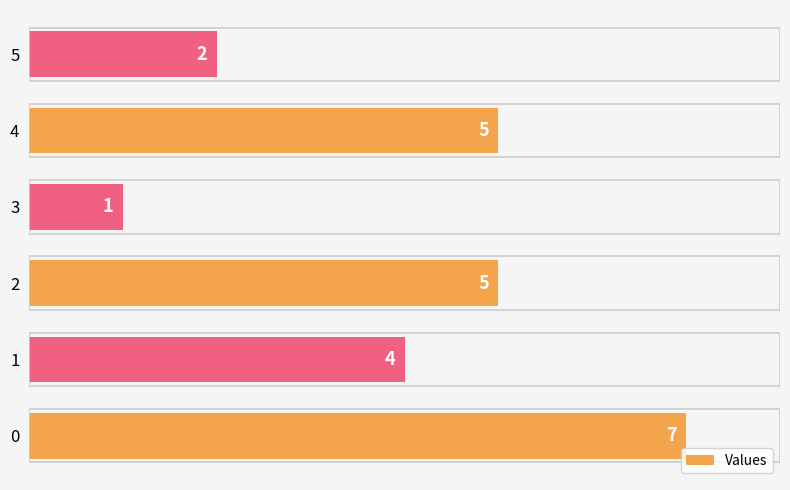

What is the difference between the maximum and minimum values?

6